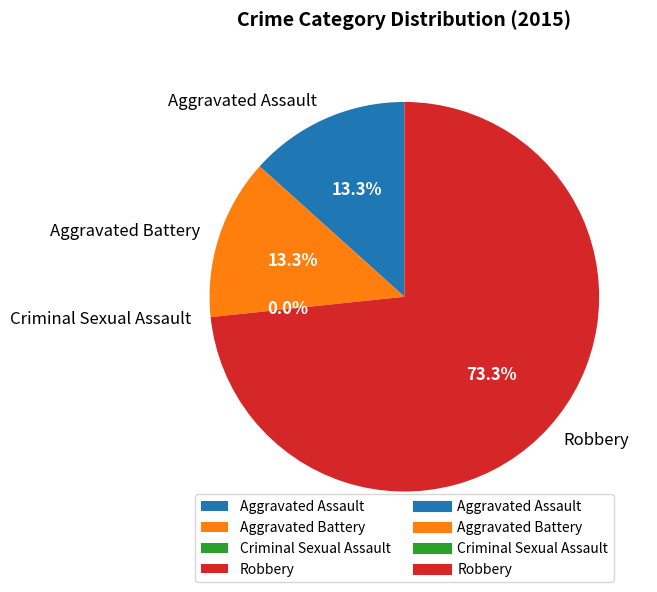

Which slice represents more than half of the pie?

Robbery